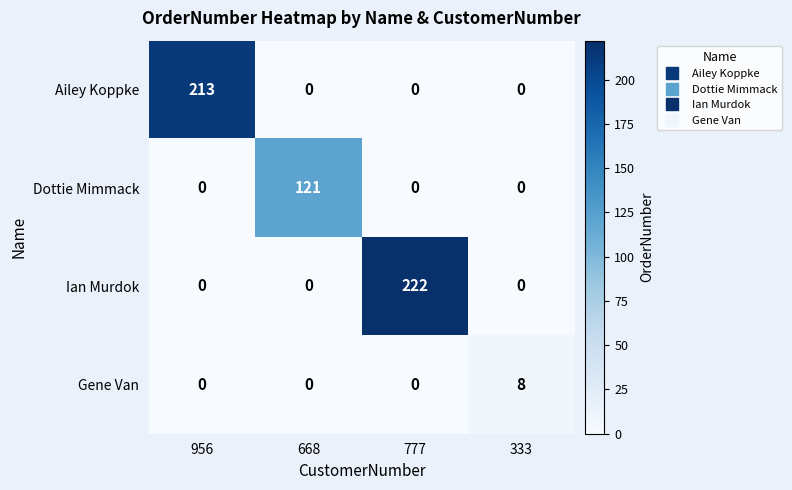

Reading left to right, transcribe all the data shown in this chart.

Ailey Koppke: 956=213	668=0	777=0	333=0
Dottie Mimmack: 956=0	668=121	777=0	333=0
Ian Murdok: 956=0	668=0	777=222	333=0
Gene Van: 956=0	668=0	777=0	333=8